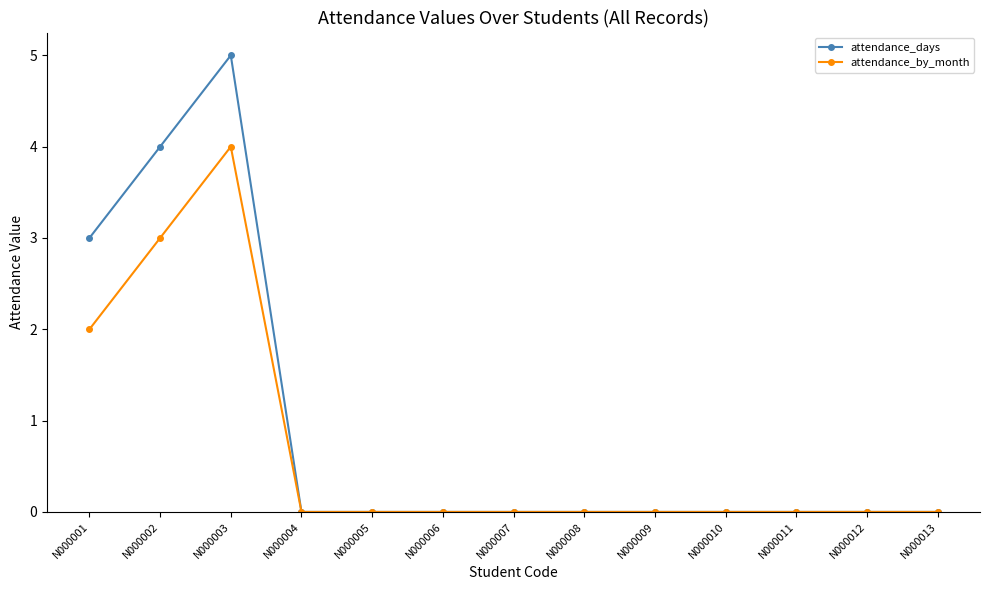

Count the number of categories in the chart.

13